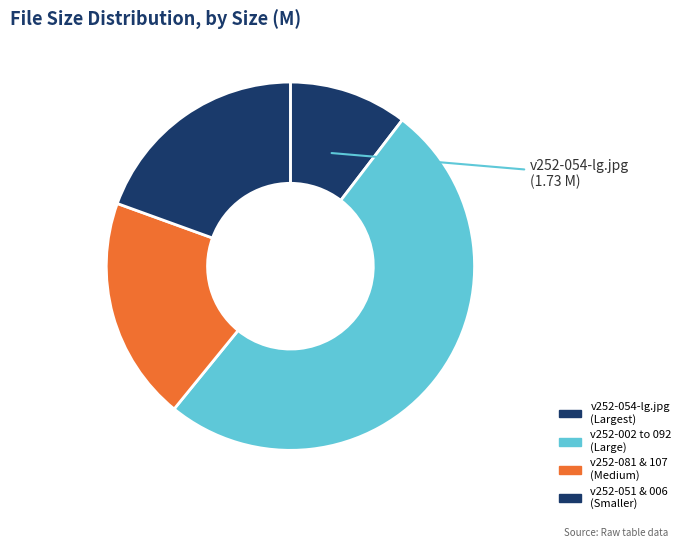

How many segments does this pie chart have?

4